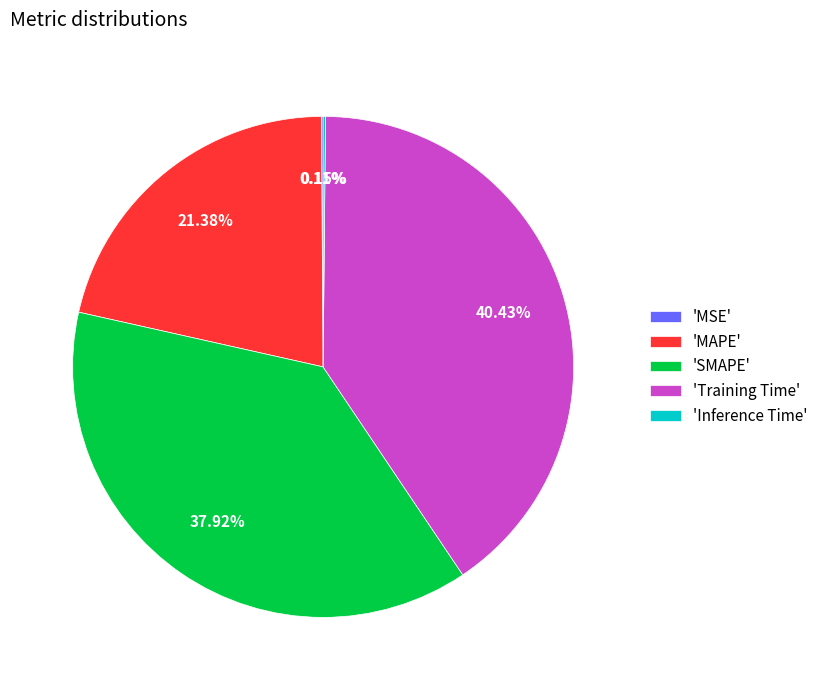

Which category has the biggest portion of the pie?

'Training Time'